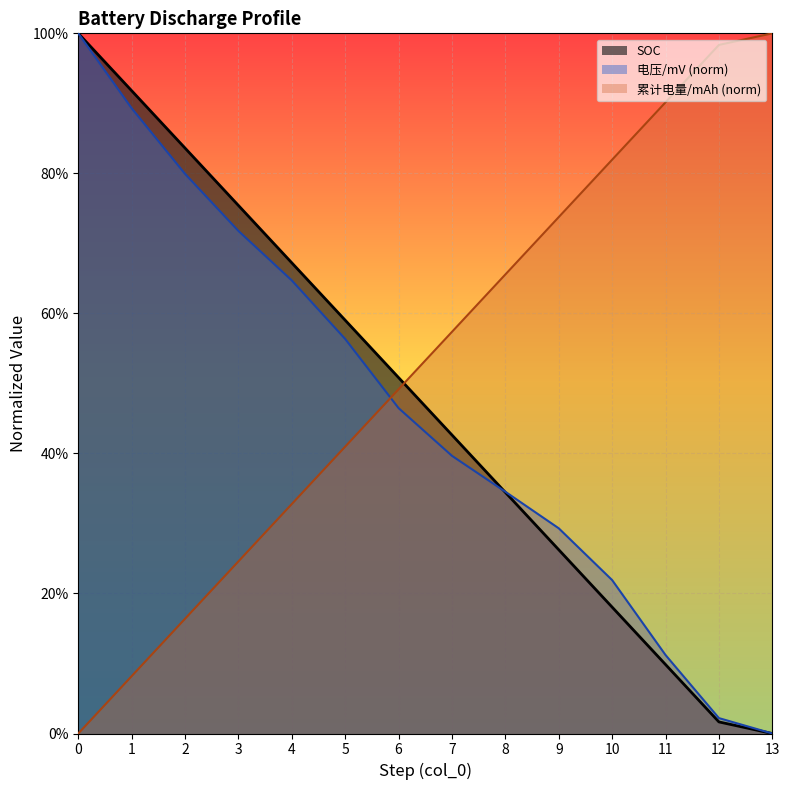

List the labels in order of 电压/mV value, largest first.

0, 1, 2, 3, 4, 5, 6, 7, 8, 9, 10, 11, 12, 13